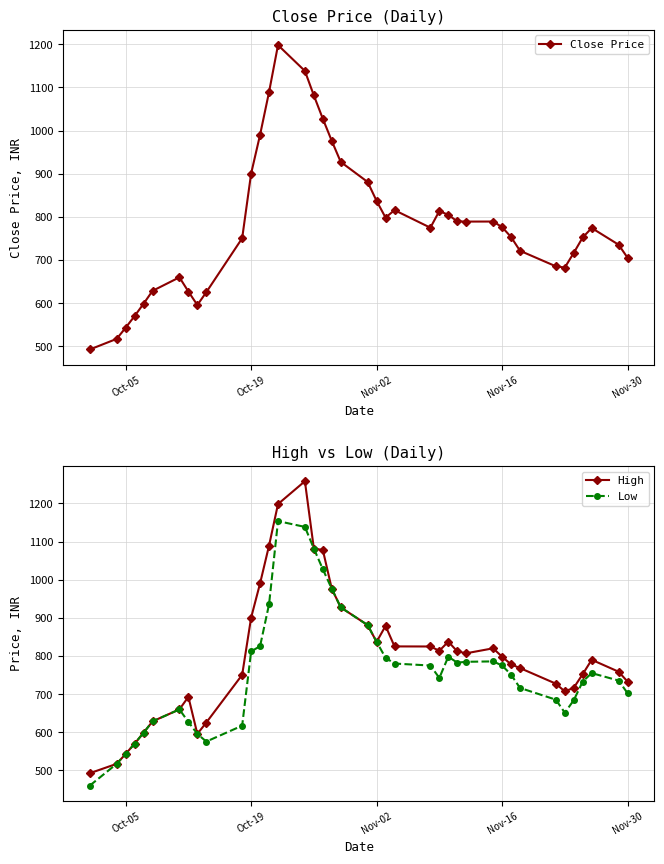

What is the maximum value for Low?

1153.6